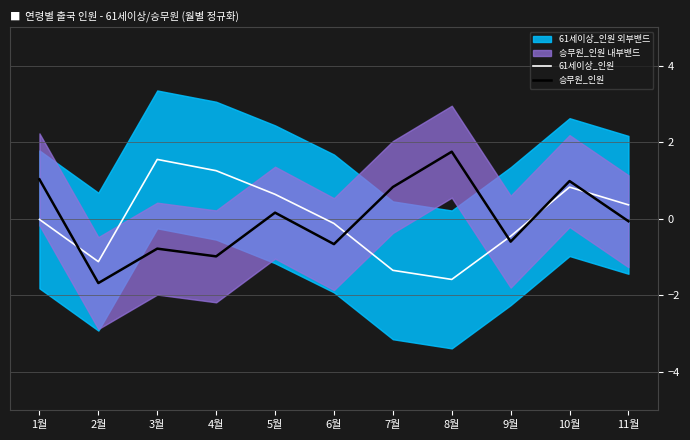

List the series in order of their peak value, highest first.

승무원_인원, 61세이상_인원